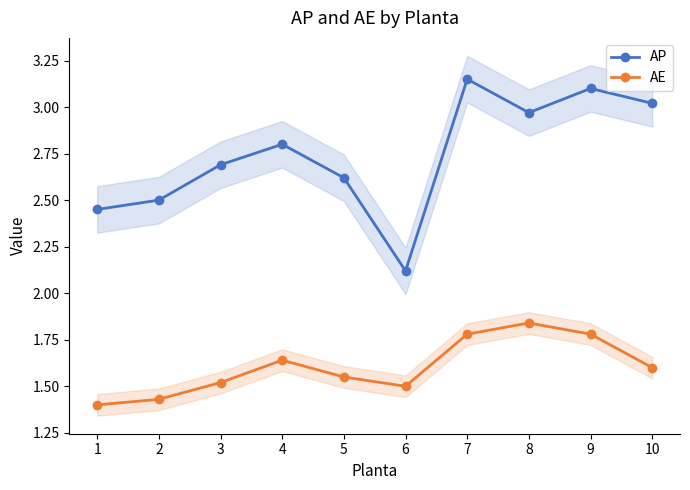

Count the number of categories in the chart.

10